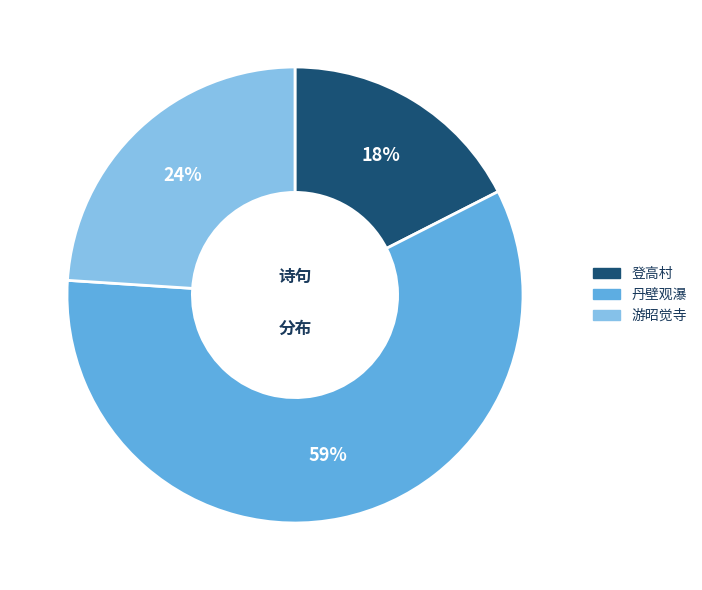

To the nearest percent, what is the difference between the largest and smallest slice percentages?

41%